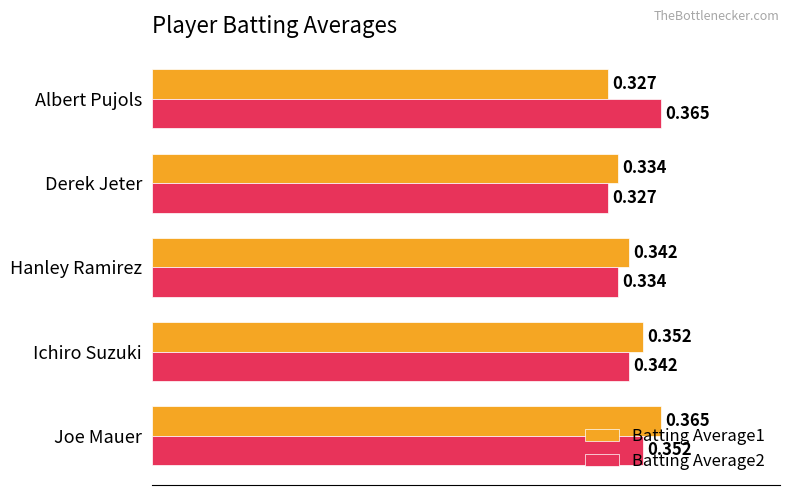

At which category is the sum across all series the highest?

Joe Mauer